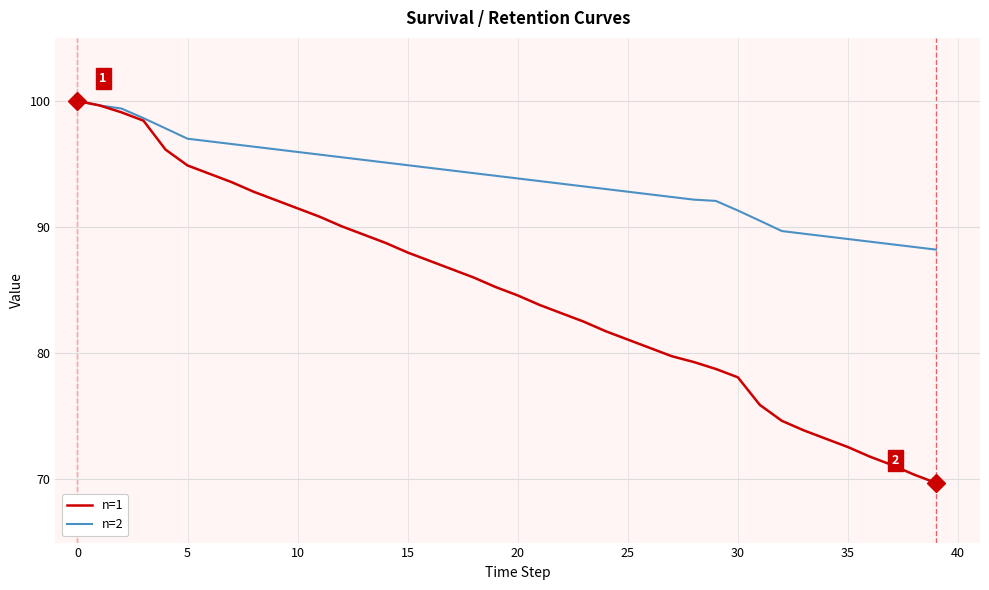

Which series has the largest range (max minus min)?

n=1